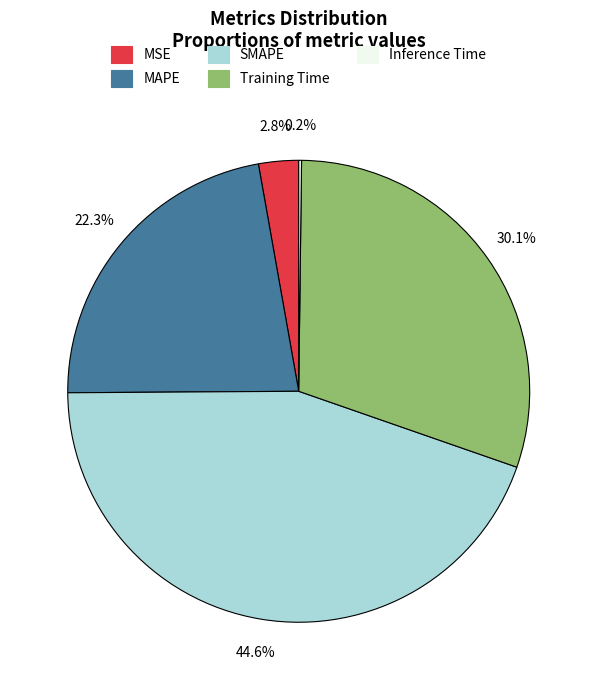

Do Training Time and MSE together represent more than half of the pie?

No